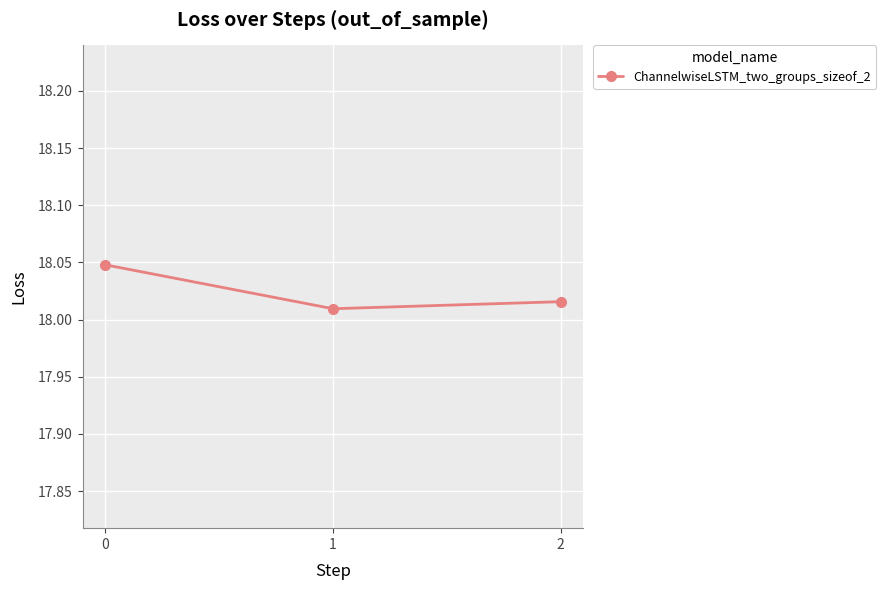

How many values are between 18 and 19?

3